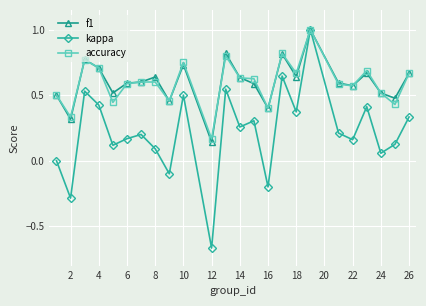

What is the greatest value displayed?

1.0